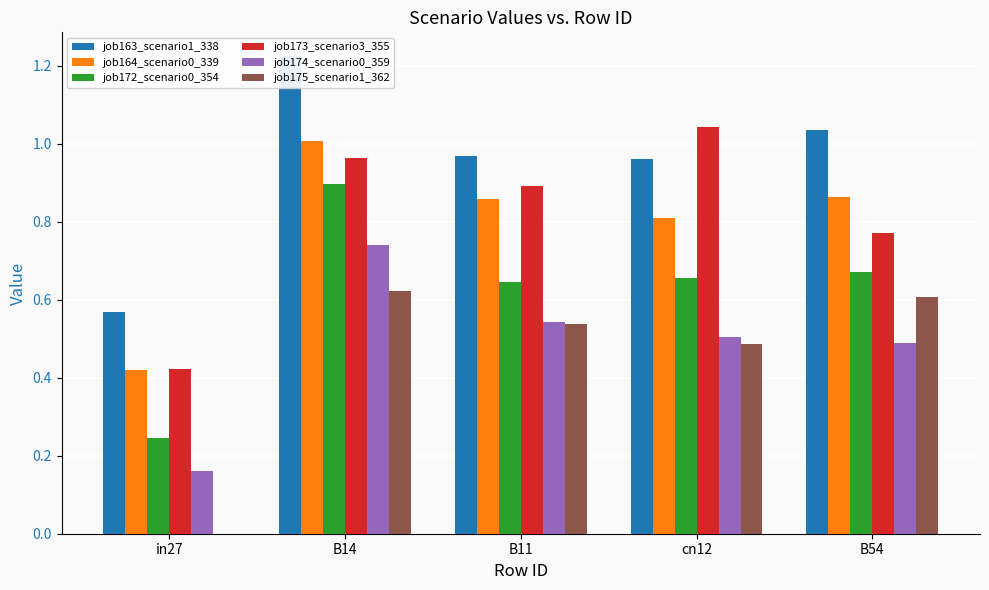

What is the value of the job163_scenario1_338 bar at the 1st from the left?

0.6